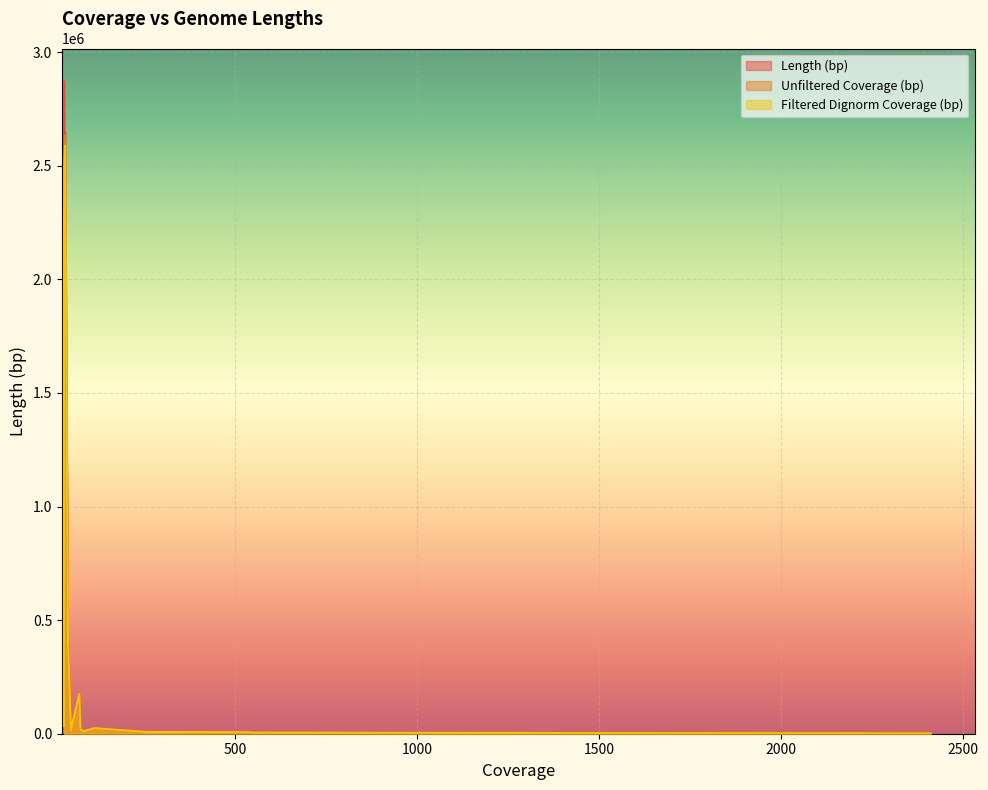

What is the value of the Filtered Dignorm Coverage (bp) point at the 3rd from the left?

6441